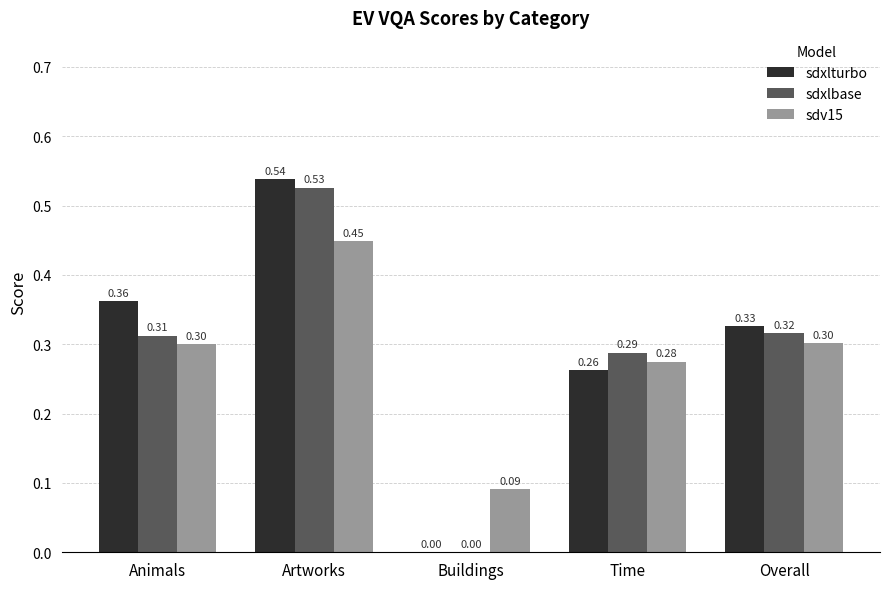

At which category is the sum across all series the highest?

Artworks